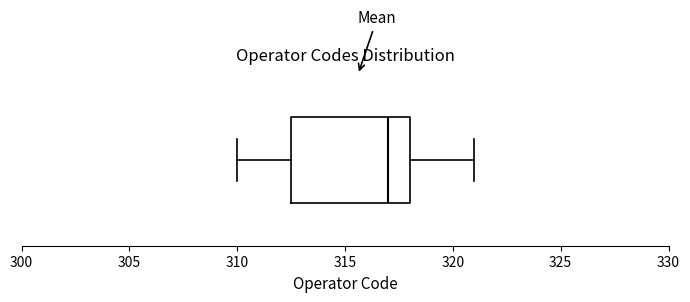

Where does the left whisker of the box end on the x-axis? The values are not printed on the chart, so give them approximately, as read against the axis.

310.0